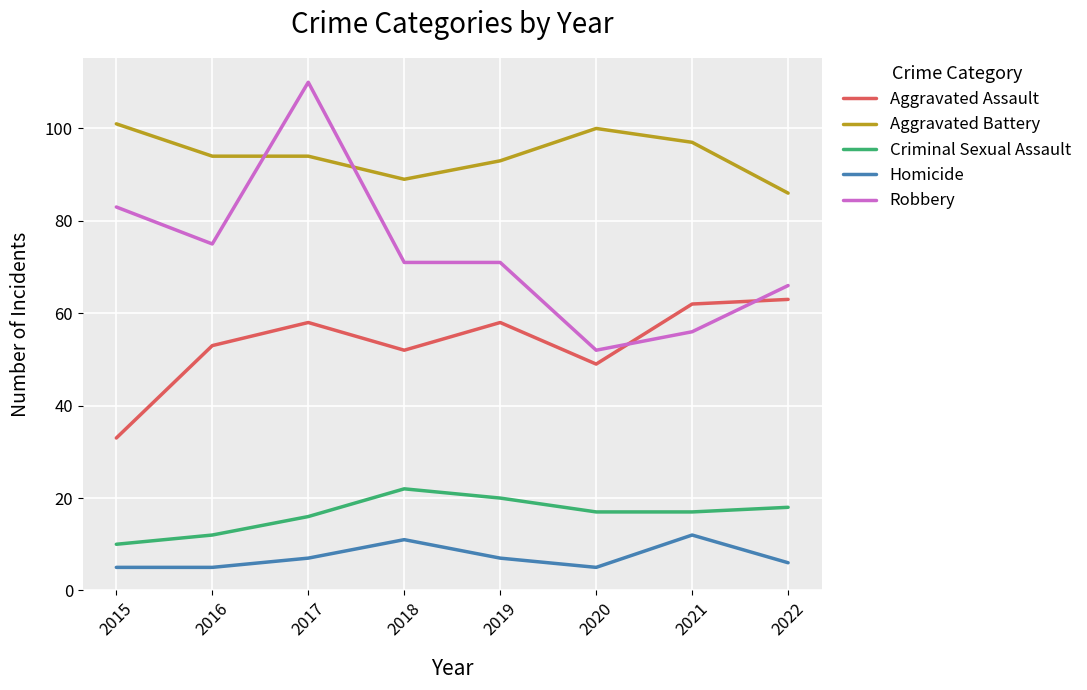

Reading left to right, transcribe all the data shown in this chart.

Aggravated Assault: 2015=33	2016=53	2017=58	2018=52	2019=58	2020=49	2021=62	2022=63
Aggravated Battery: 2015=101	2016=94	2017=94	2018=89	2019=93	2020=100	2021=97	2022=86
Criminal Sexual Assault: 2015=10	2016=12	2017=16	2018=22	2019=20	2020=17	2021=17	2022=18
Homicide: 2015=5	2016=5	2017=7	2018=11	2019=7	2020=5	2021=12	2022=6
Robbery: 2015=83	2016=75	2017=110	2018=71	2019=71	2020=52	2021=56	2022=66